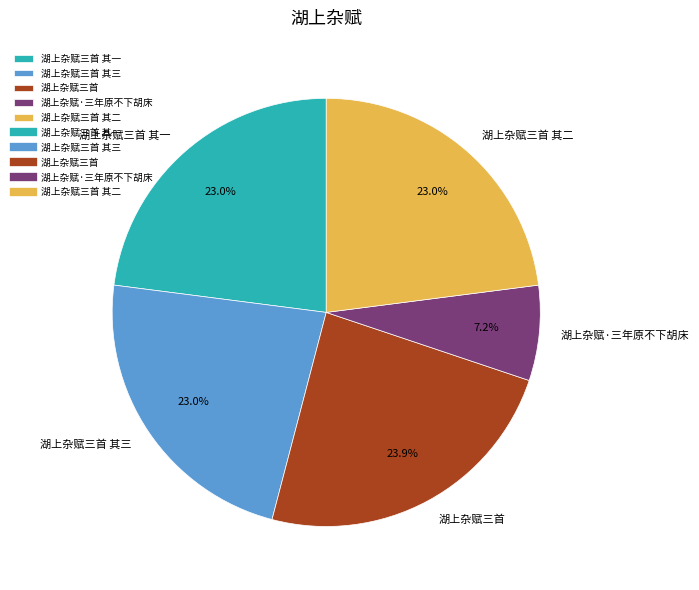

Is it true that 湖上杂赋·三年原不下胡床 is 13% of the pie?

False